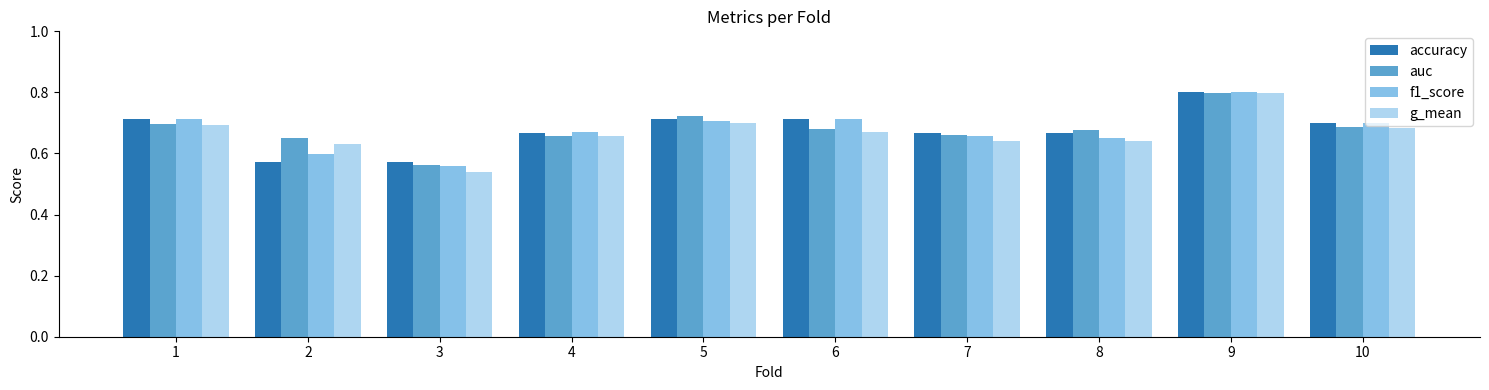

What is the total value across all series at 7?

2.6